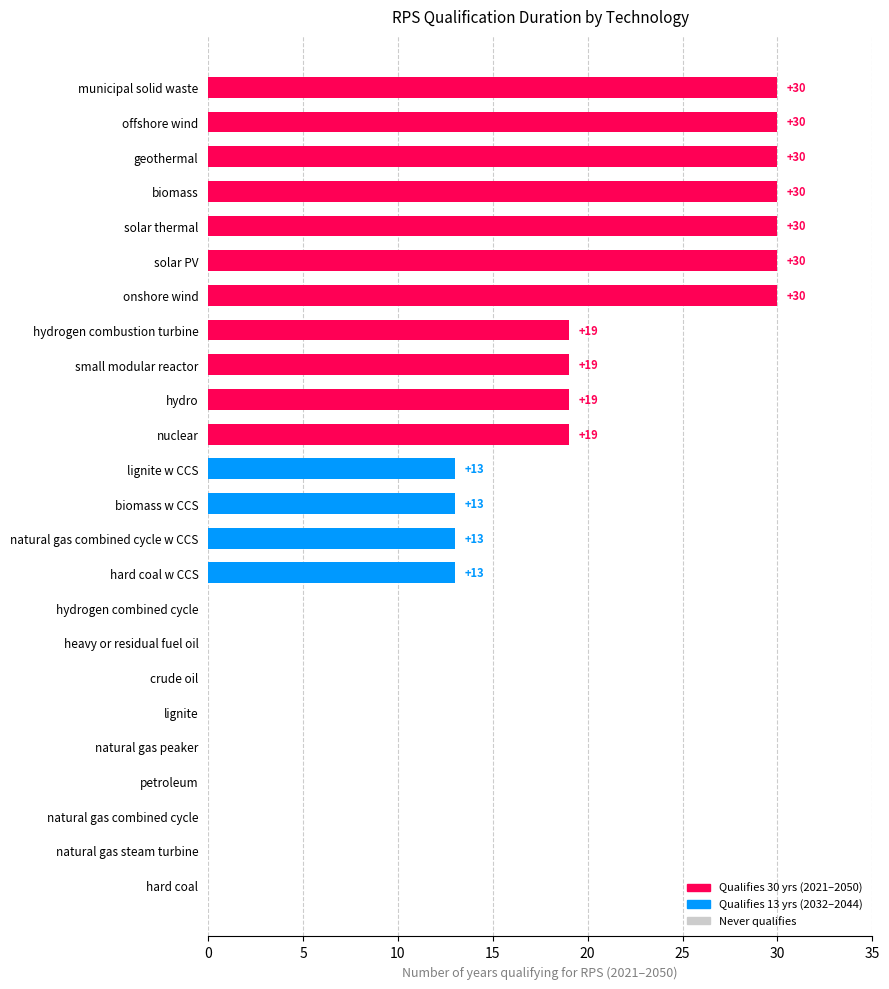

What is the change in value from natural gas steam turbine to biomass w CCS?

+13